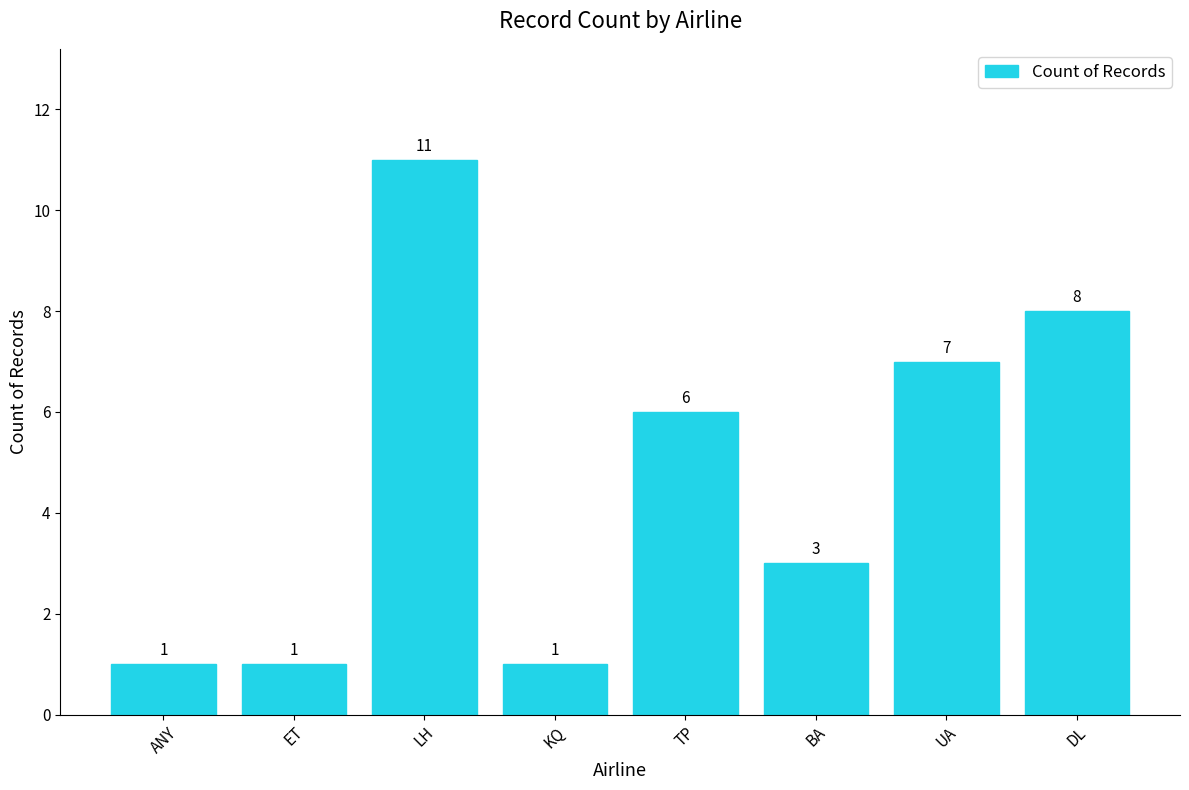

How many data points are less than 6?

4